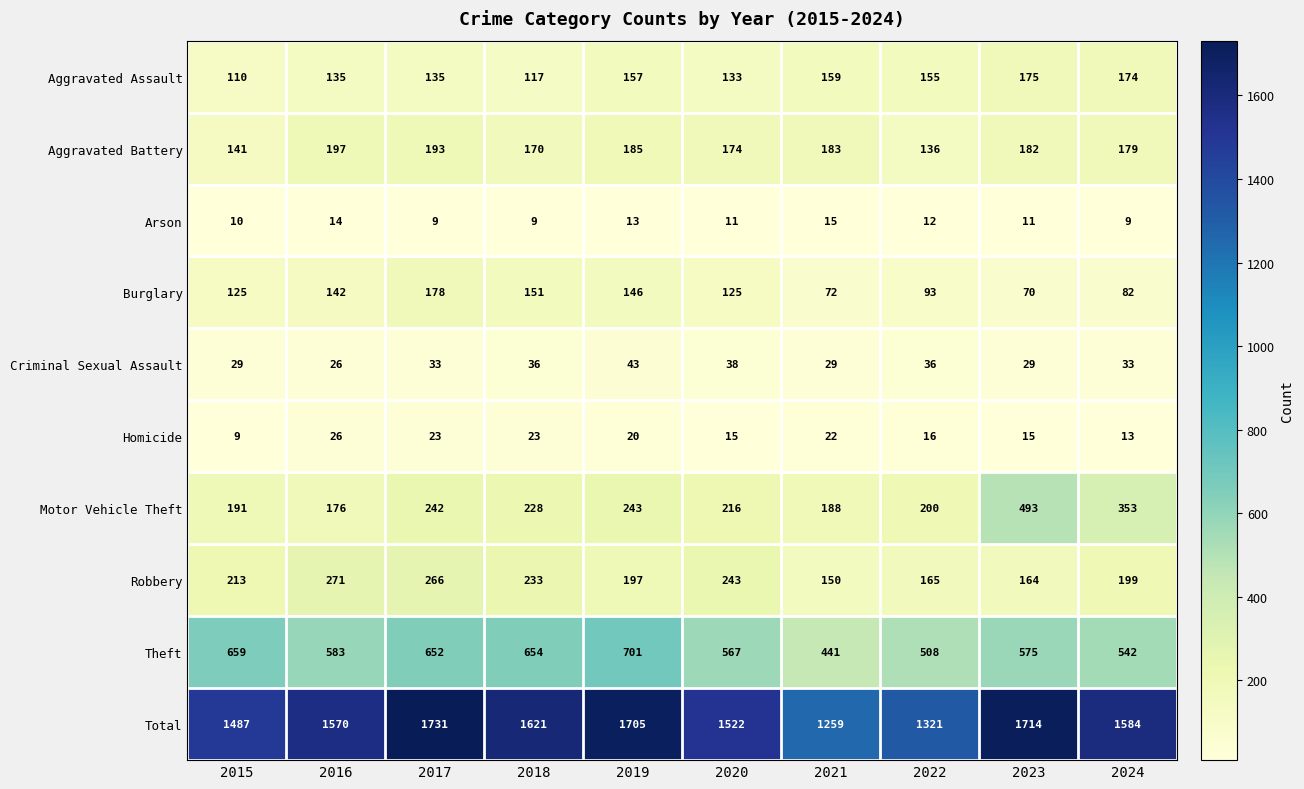

Which label corresponds to the largest value in the chart?

2017